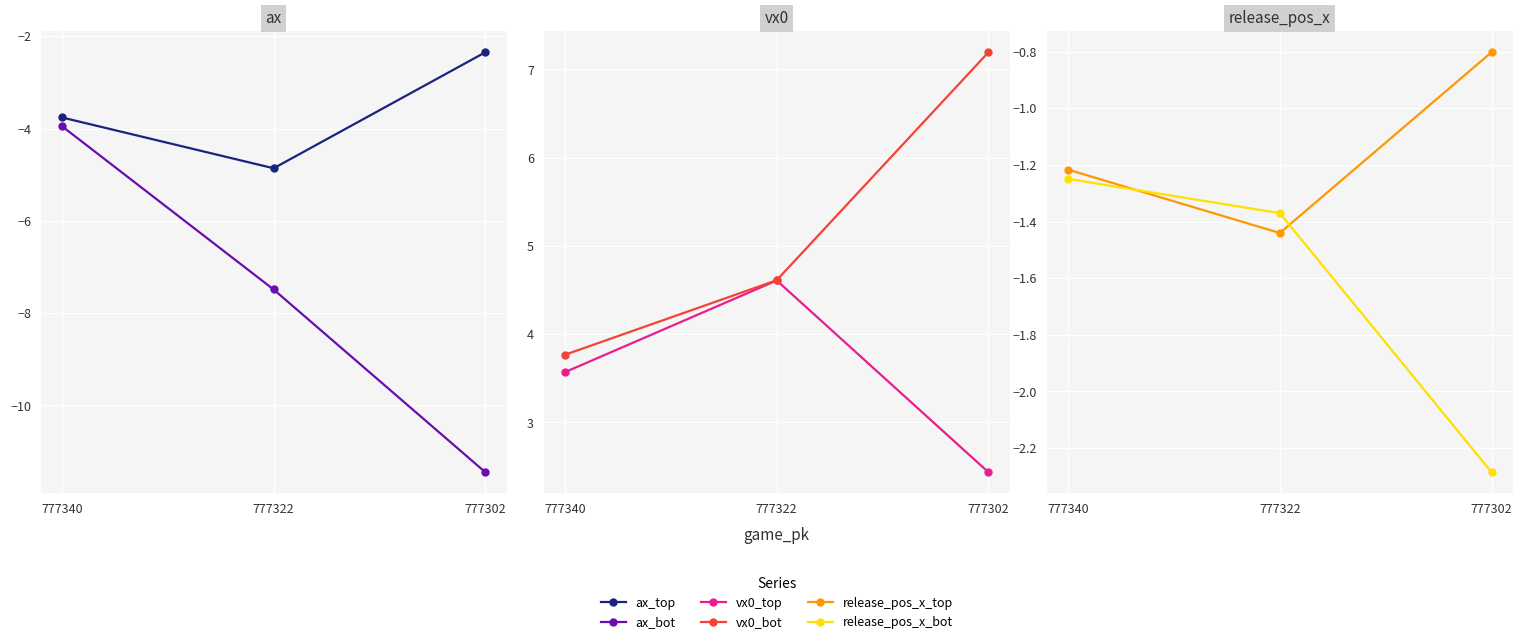

Between 777340 and 777302, which is larger?

777302